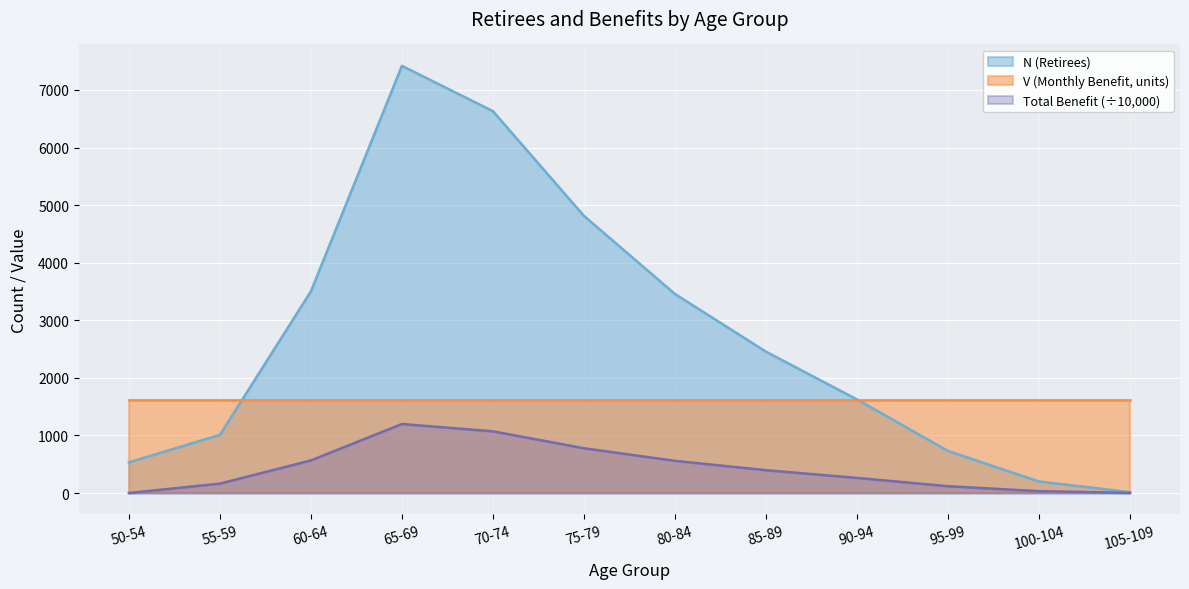

At which label does Total Benefit (000s) reach its minimum?

50-54